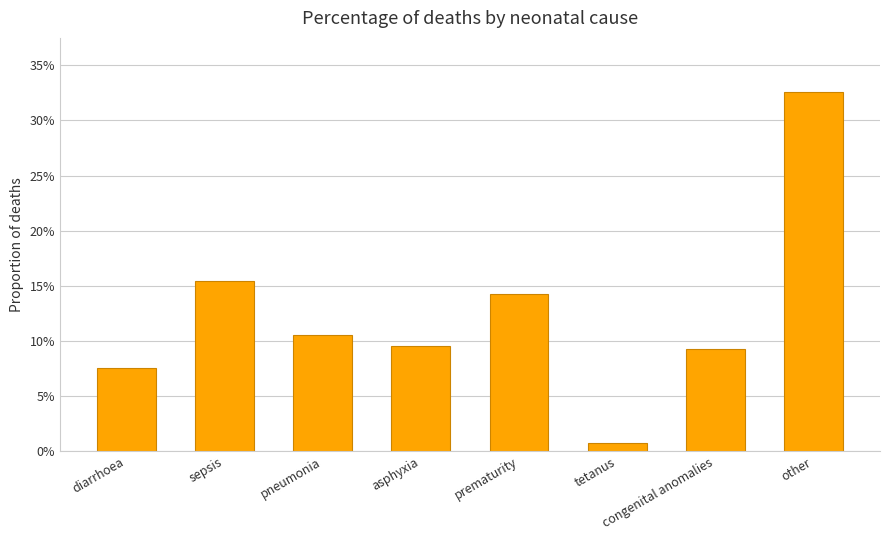

What position from the left is prematurity?

5